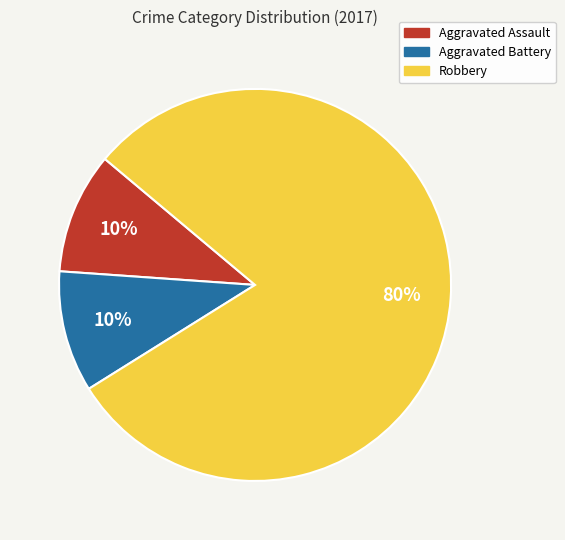

How many segments does this pie chart have?

3